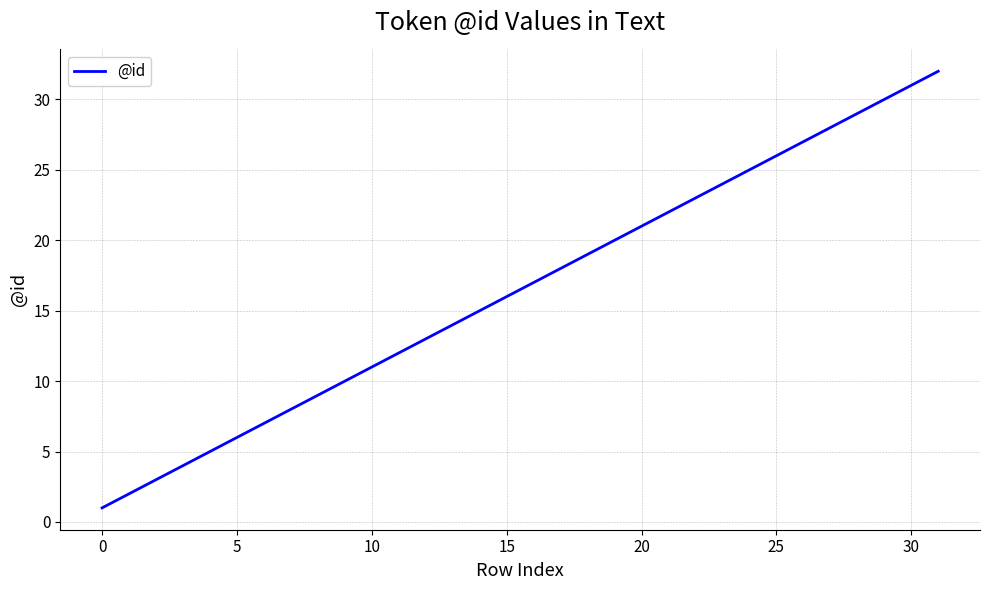

Does the chart have visible grid lines?

Yes